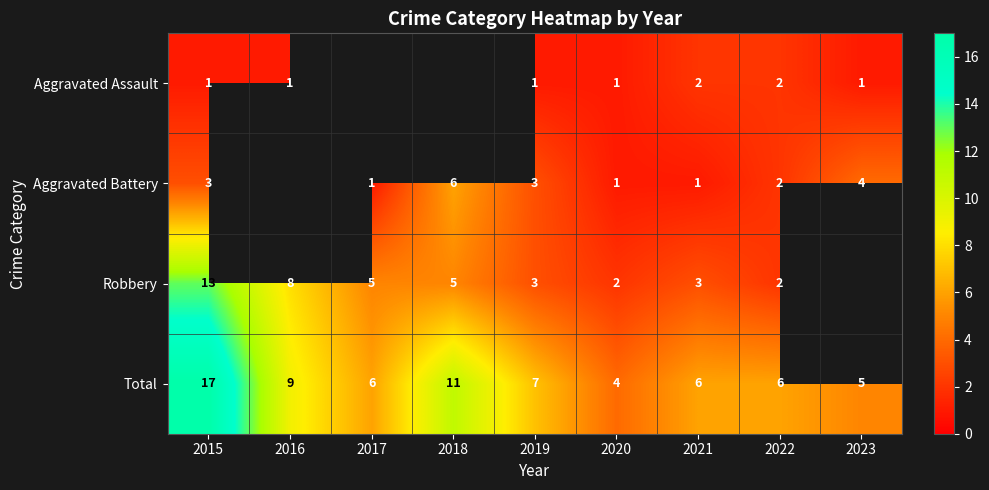

What is the difference between the Total values at 2019 and 2020?

3